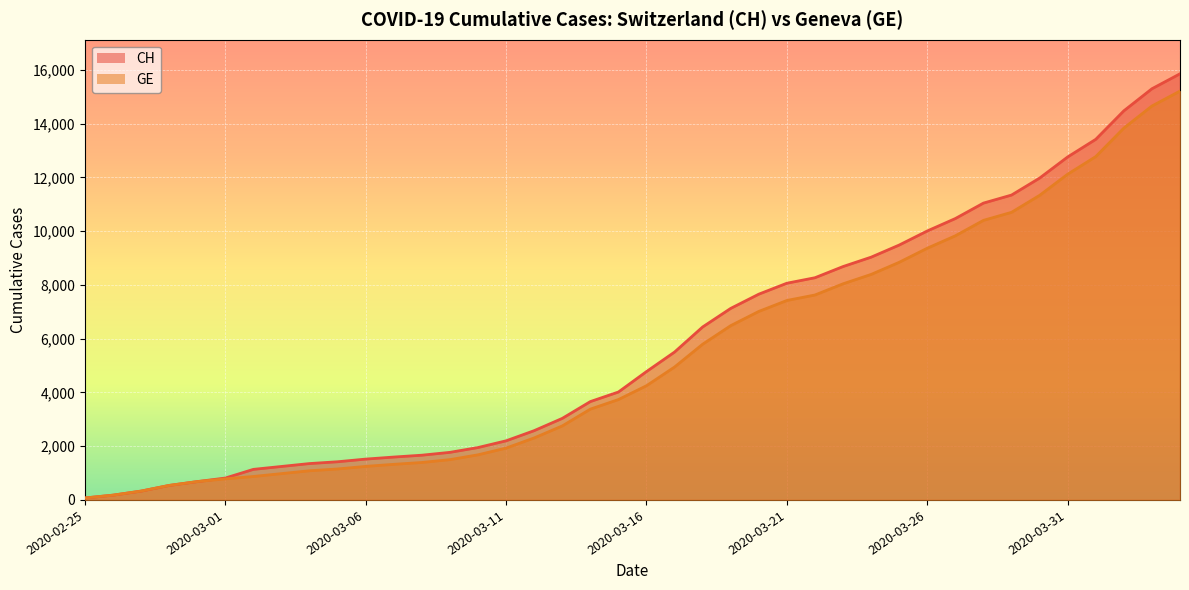

Reading left to right, transcribe all the data shown in this chart.

CH: 73	178	329	540	682	814	1137	1245	1353	1420	1519	1595	1664	1770	1949	2199	2577	3033	3658	4014	4775	5501	6434	7125	7654	8061	8265	8681	9030	9481	10005	10467	11041	11340	11971	12758	13413	14473	15294	15850
GE: 73	178	329	540	682	784	872	979	1085	1152	1248	1324	1393	1499	1678	1928	2306	2752	3377	3733	4248	4944	5792	6483	7012	7419	7623	8039	8388	8839	9363	9825	10399	10698	11329	12116	12771	13831	14652	15208